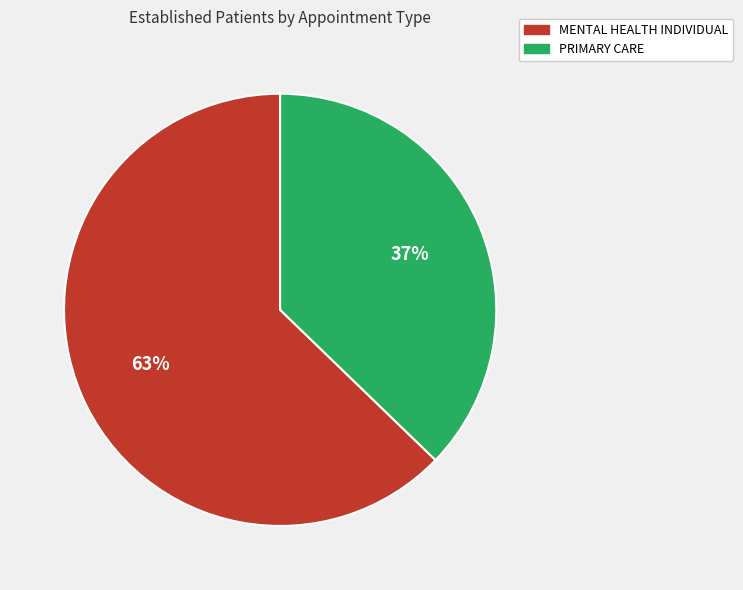

Count the number of slices in the pie.

2